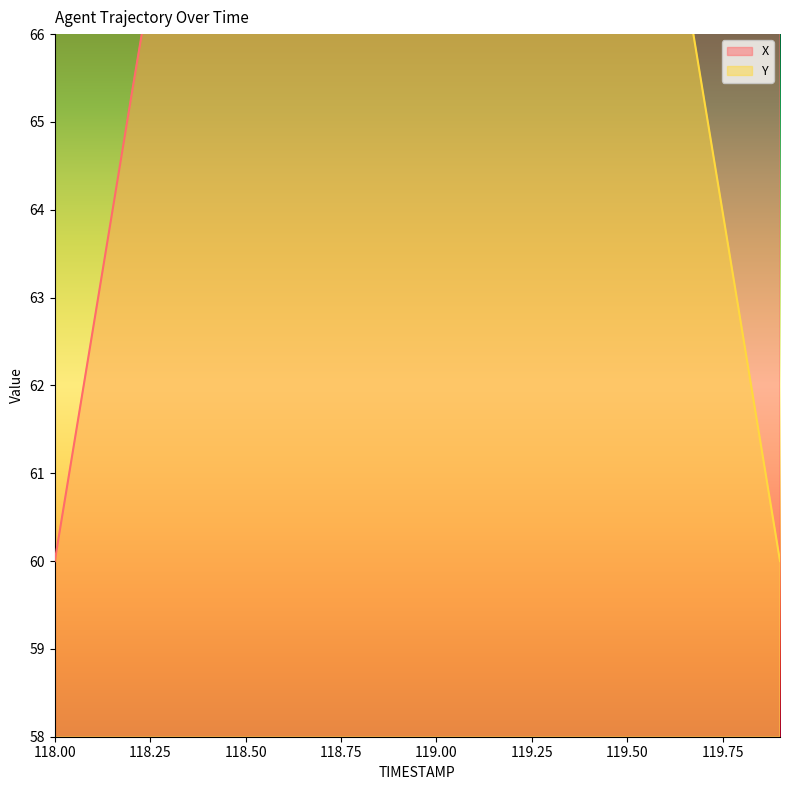

Between 118.0 and 119.6, which is larger?

119.6